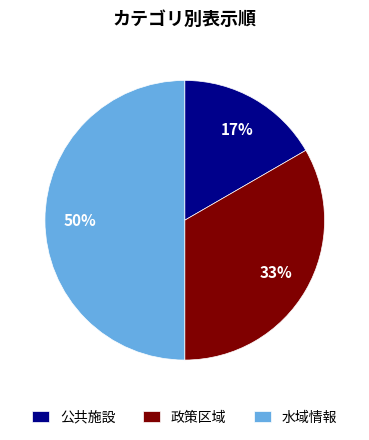

Combined, do 公共施設 and 水域情報 account for over 50%?

Yes